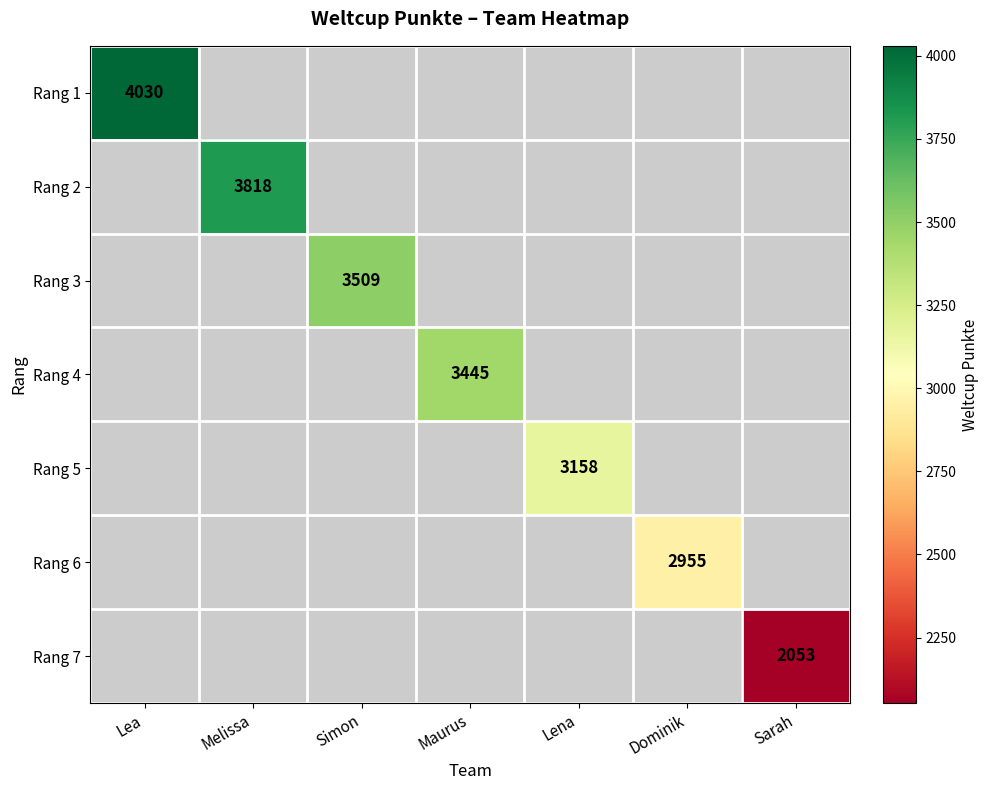

At how many categories does at least one series exceed 2949?

6